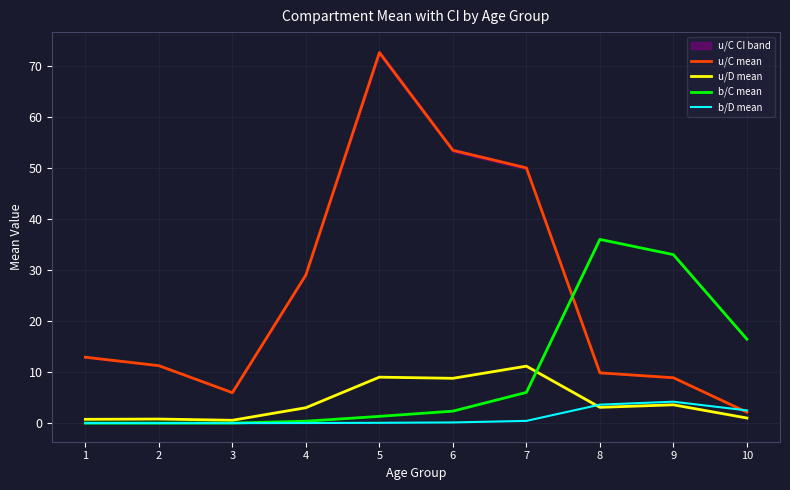

True or false: b/C mean has a value of 0.4 at 4.

True